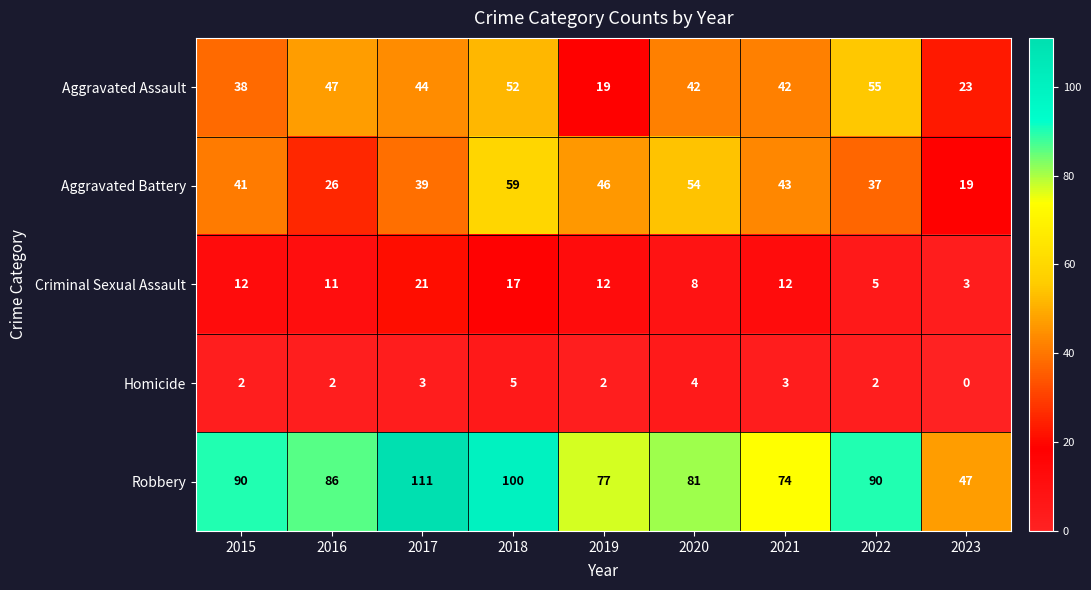

Is it true that Criminal Sexual Assault equals 8 at 2015?

False